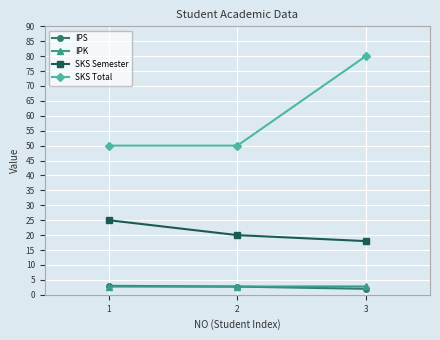

Which series has the largest range (max minus min)?

SKS Total